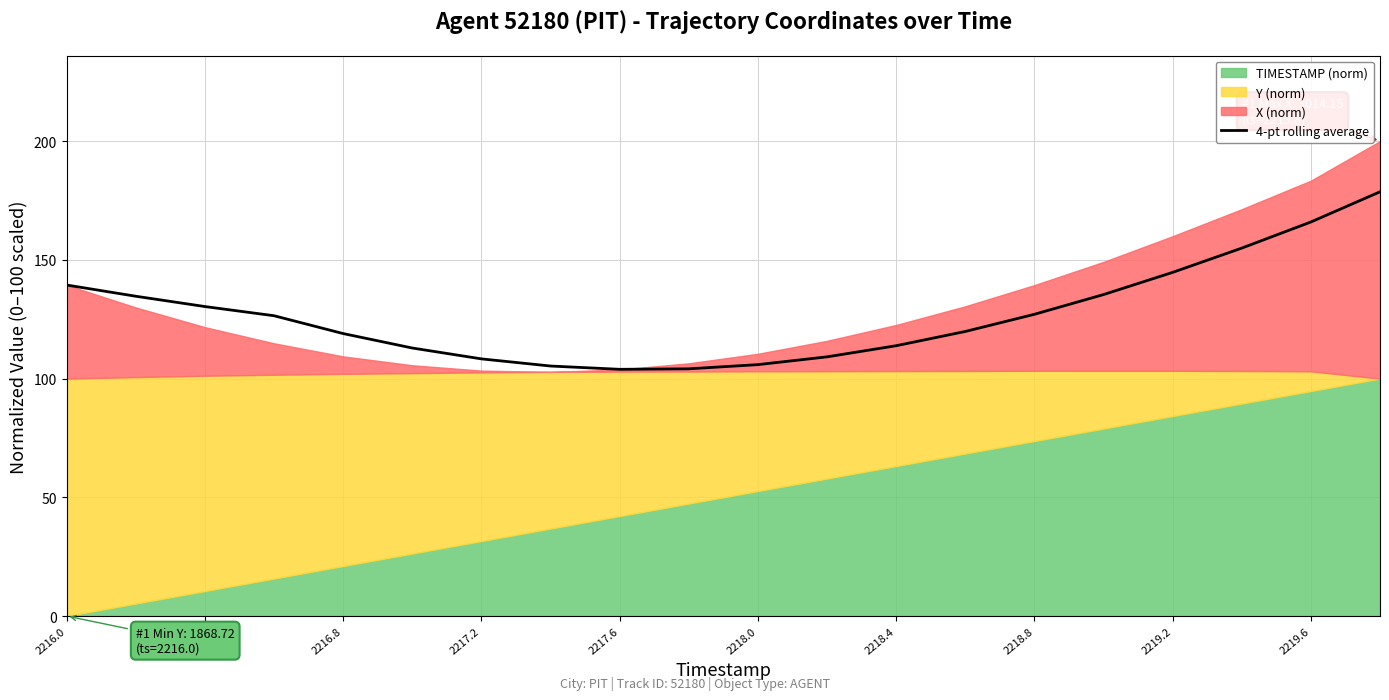

Reading right to left, list all the values displayed in this chart.

178.7	166.0	155.0	144.7	135.4	127.1	119.8	113.8	109.2	105.9	104.1	103.9	105.3	108.3	112.9	119.0	126.5	130.3	134.7	139.4